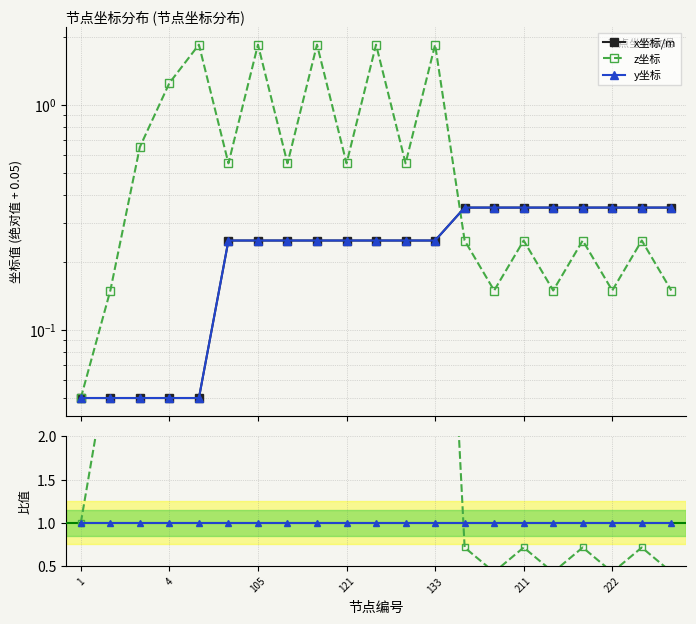

Count the number of data series in this chart.

3